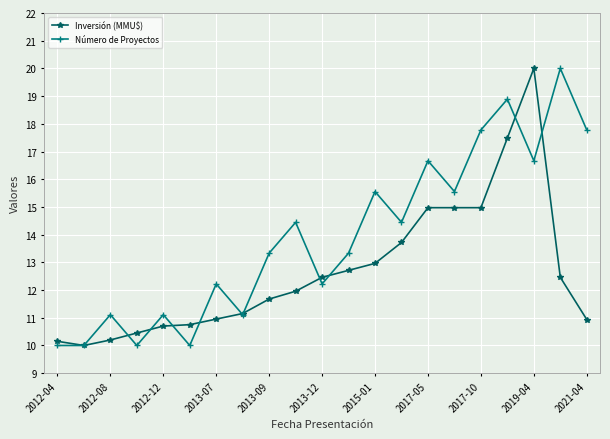

How many interior local peaks does the Número de Proyectos series have?

8